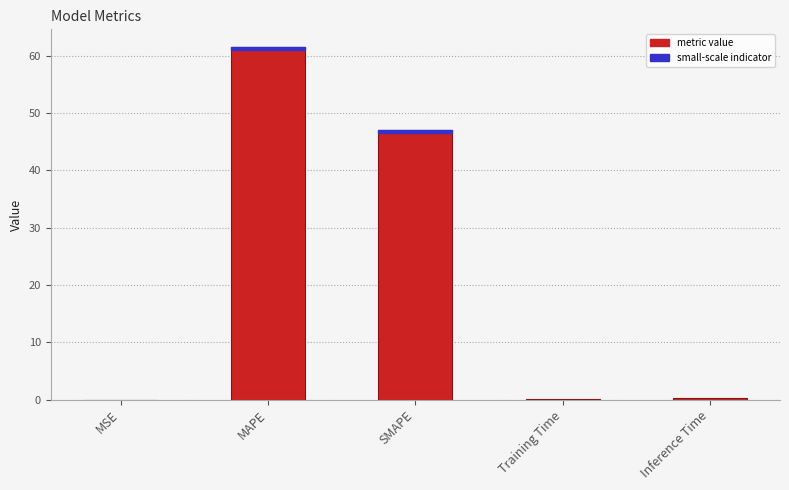

Are the bars horizontal?

No